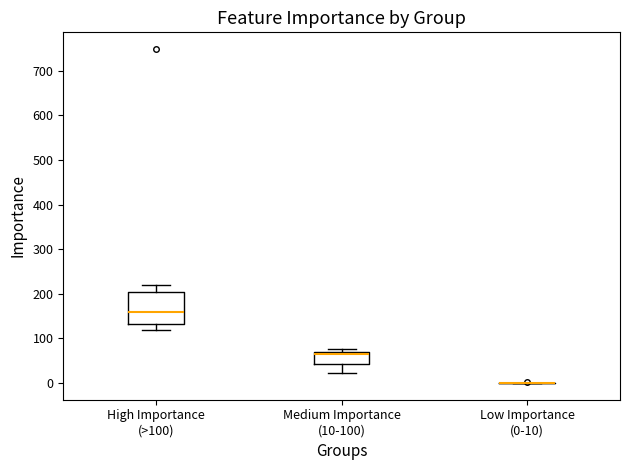

Reading left to right, transcribe this box plot: for each box, give where its median line is, the range the box spans, and where its two whiskers end, as read against the y-axis. The values are not printed on the chart, so give them approximately, as read against the axis.

High Importance (>100): median 160, box 130 to 200, whiskers 120 to 220
Medium Importance (10-100): median 70 (just below the box's upper edge), box 40 to 70, whiskers 20 to 80
Low Importance (0-10): box collapsed to a line at 0, whiskers 0 to 0